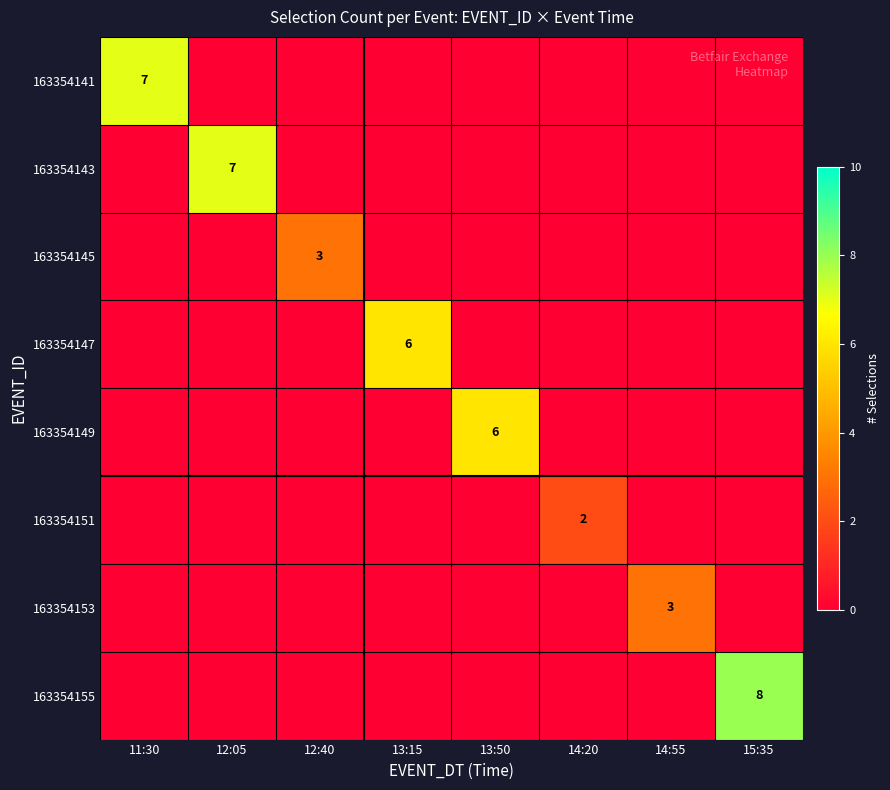

The value of 163354145 at 12:40 is 5. True or false?

False